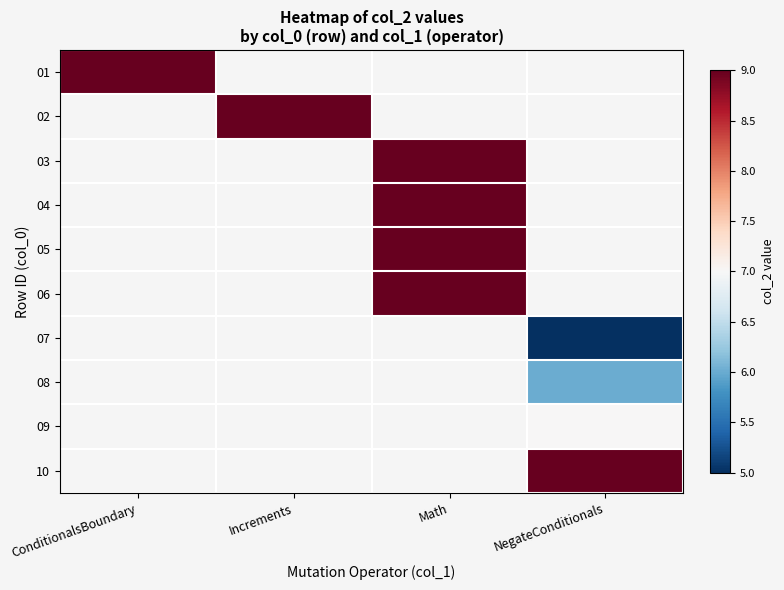

Which series has the widest spread of values?

01